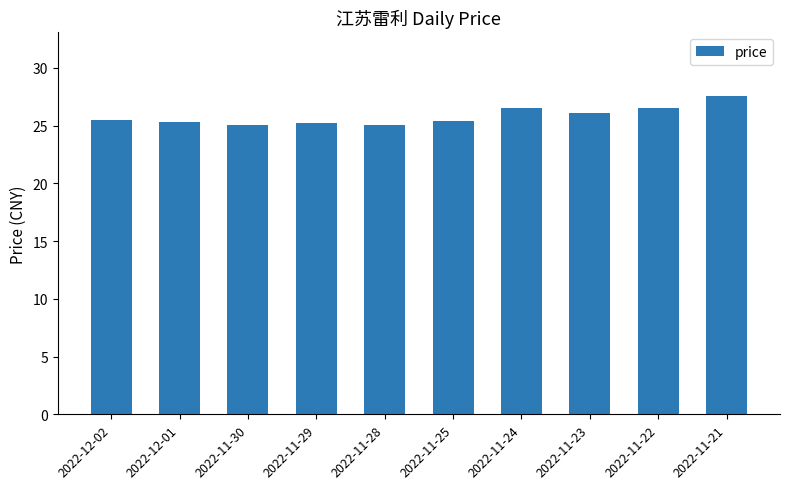

What is the difference between the maximum and minimum values?

2.5